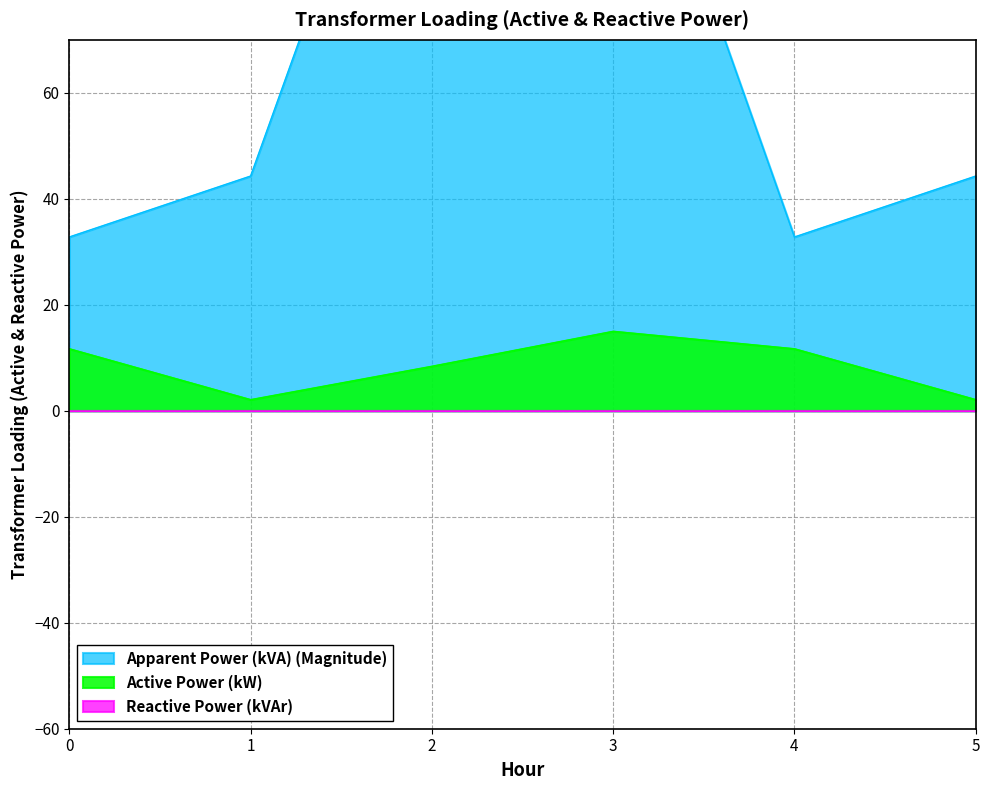

Which series has the largest total across all categories?

Apparent Power (kVA) (Magnitude)